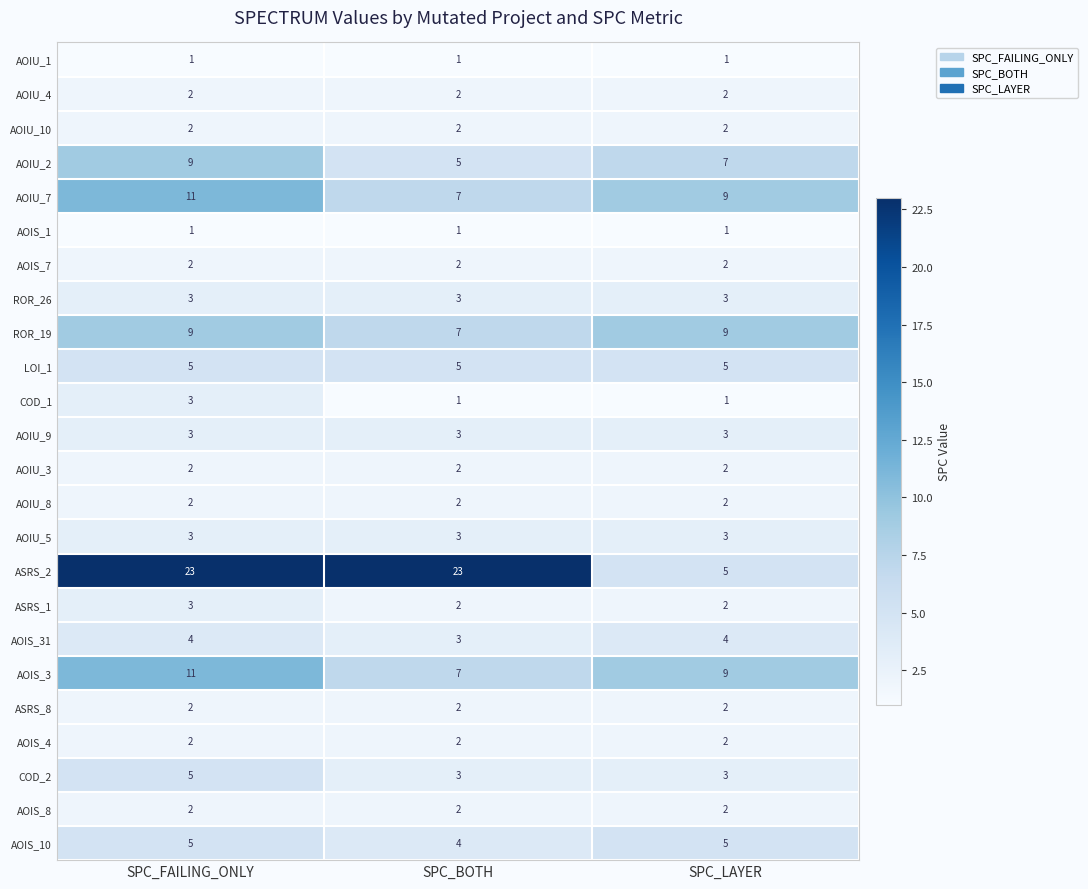

What is the sum of the ASRS_1 values at SPC_FAILING_ONLY and SPC_BOTH?

5